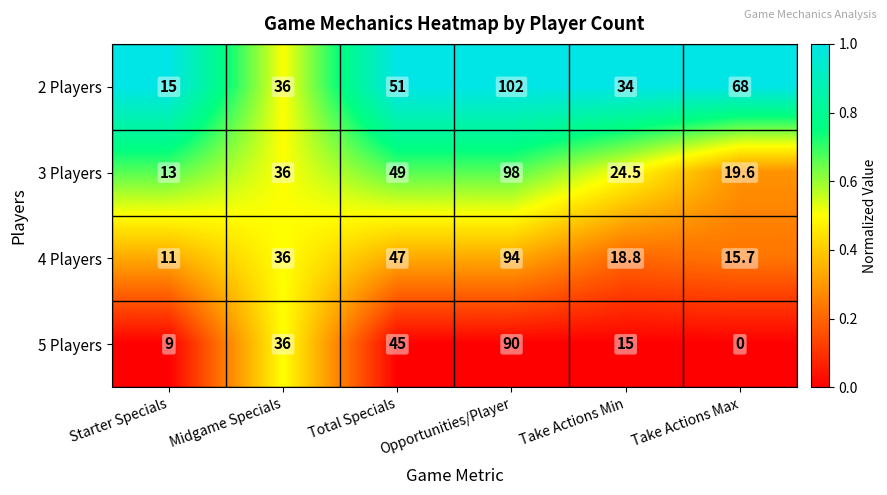

List the series in order of their overall mean, lowest first.

5 Players, 4 Players, 3 Players, 2 Players